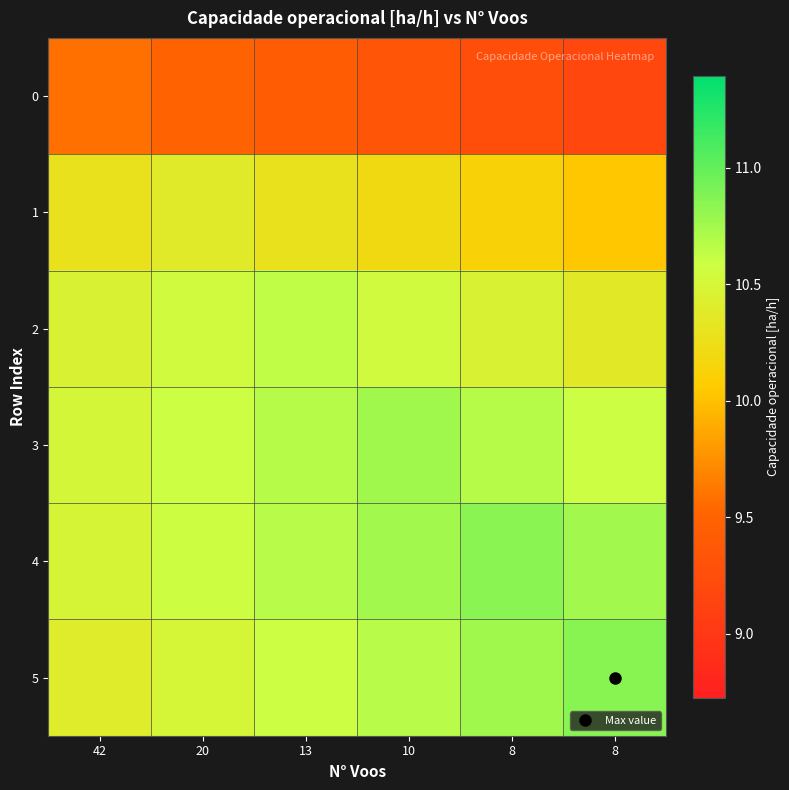

Reading right to left, what are all the values shown in this chart?

0: 8=9.2	8=9.3	10=9.3	13=9.4	20=9.5	42=9.6
1: 8=10.0	8=10.1	10=10.2	13=10.3	20=10.4	42=10.3
2: 8=10.4	8=10.5	10=10.5	13=10.6	20=10.5	42=10.5
3: 8=10.6	8=10.7	10=10.8	13=10.7	20=10.6	42=10.5
4: 8=10.8	8=10.8	10=10.8	13=10.7	20=10.6	42=10.5
5: 8=10.9	8=10.8	10=10.7	13=10.6	20=10.5	42=10.4